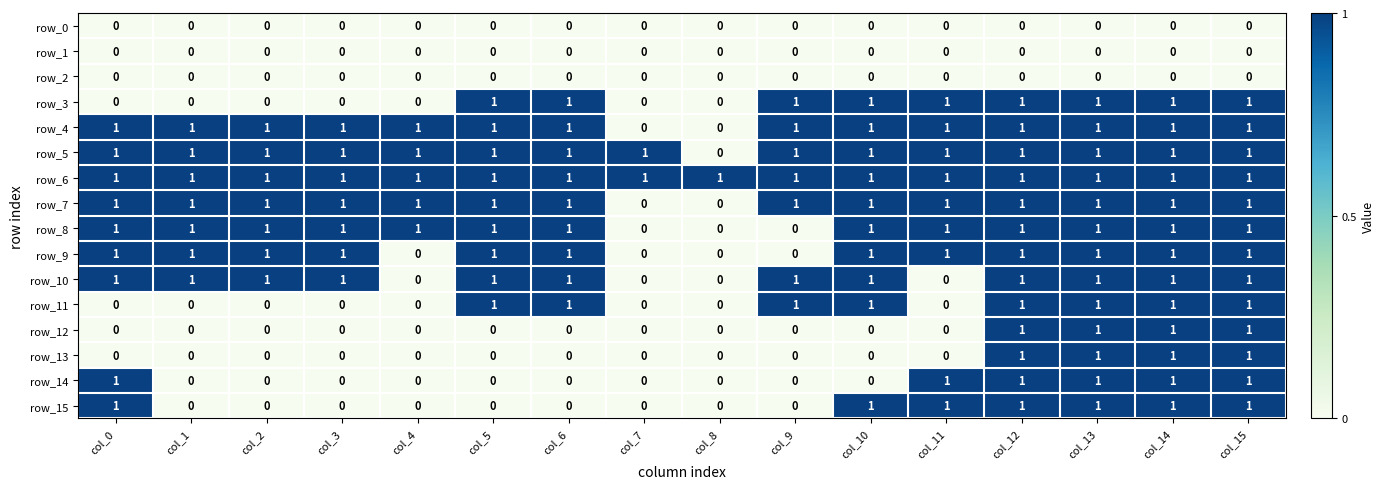

At which label does row_5 reach its minimum?

col_8